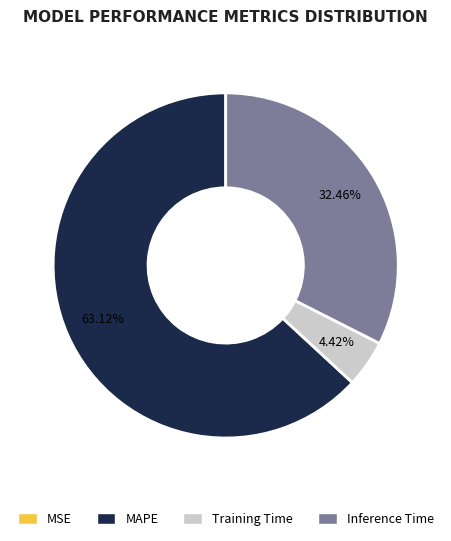

Which category has the biggest portion of the pie?

MAPE